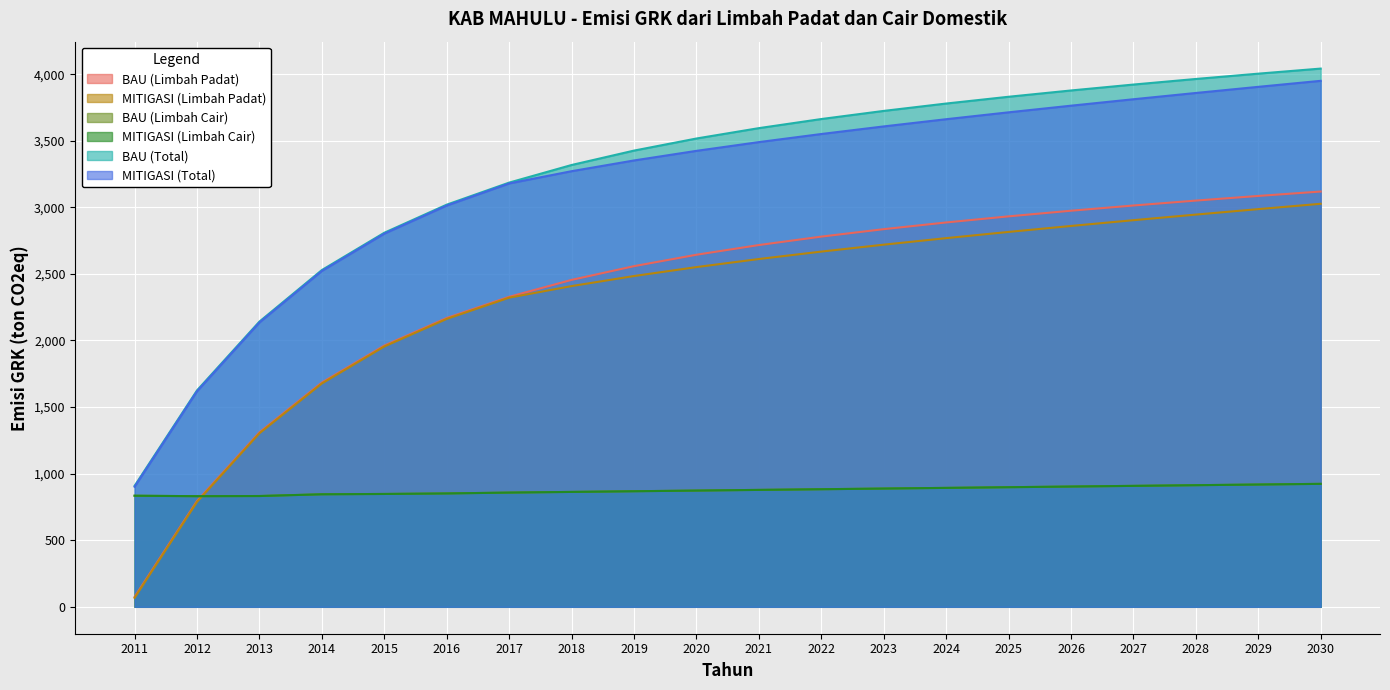

True or false: BAU (Limbah Cair) has a value of 1341.3 at 2025.

False